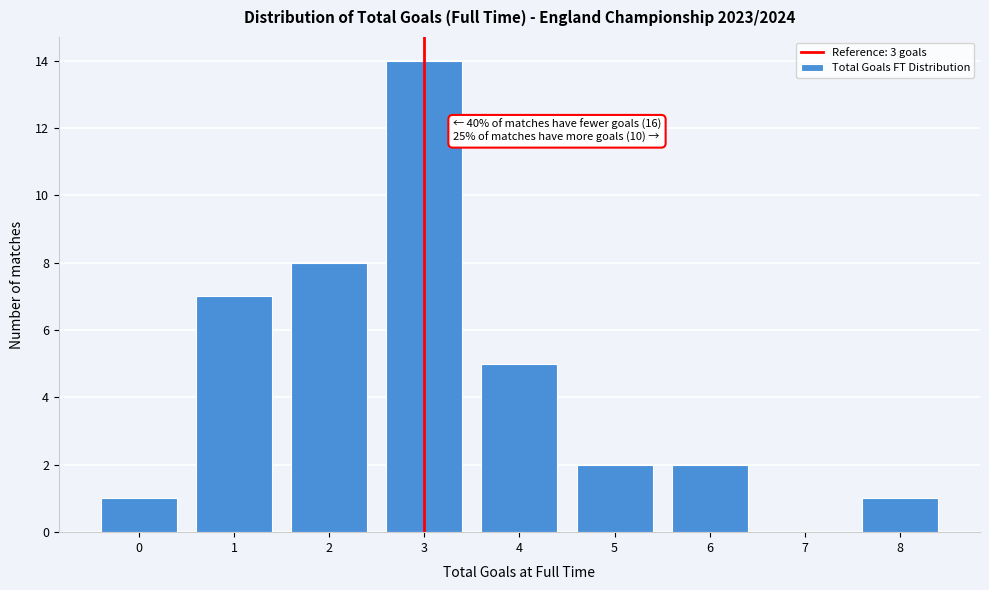

Which range on the x-axis has the tallest bar?

2.5 to 3.5